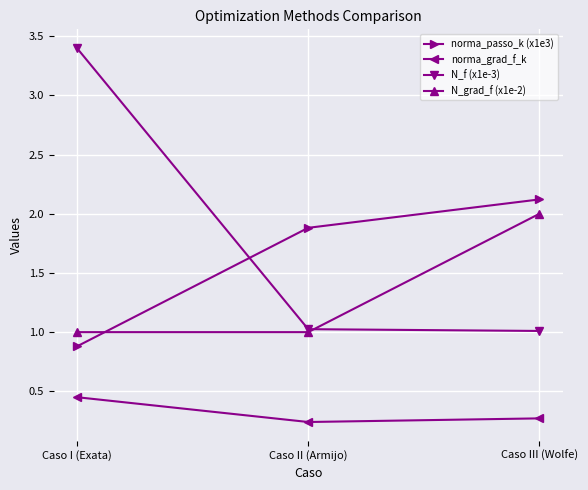

How many lines are shown in the chart?

4